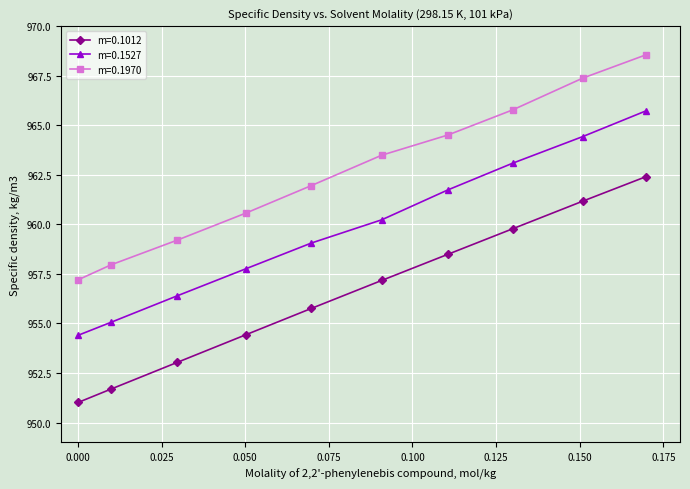

What is the minimum value shown in the chart?

951.0